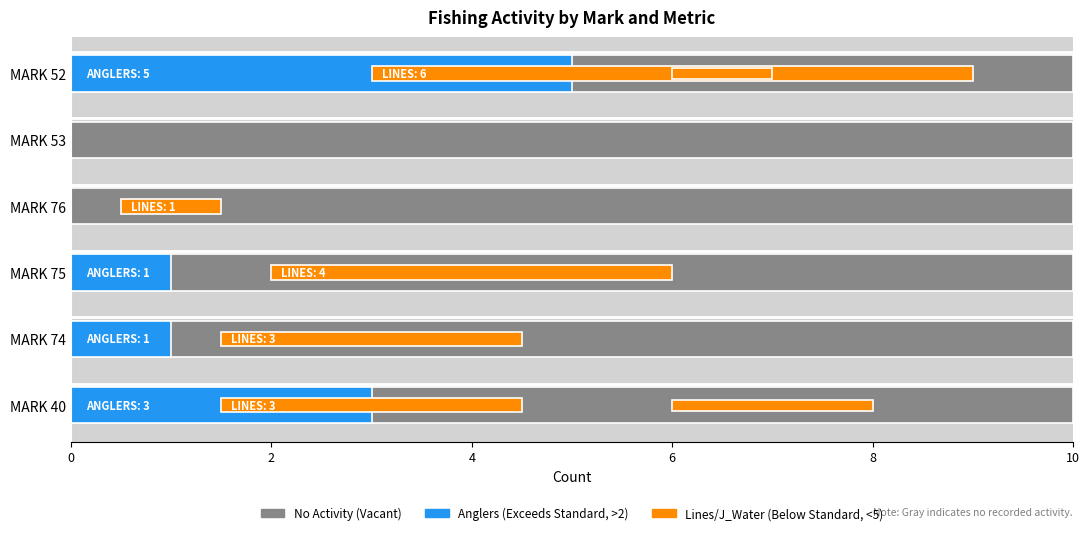

At how many categories does at least one series exceed 4?

1